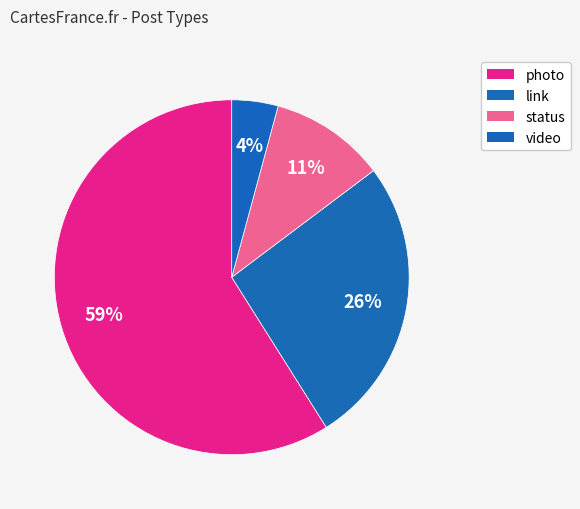

Does link represent more than half of the total?

No